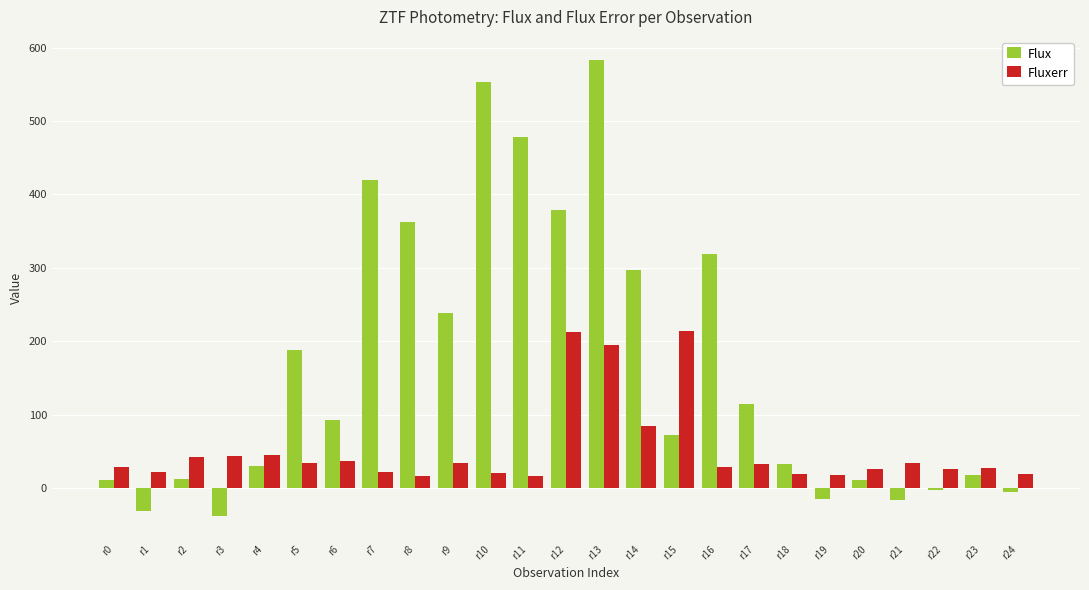

Is the value of Flux at r1 greater than the value of Fluxerr at r21?

No